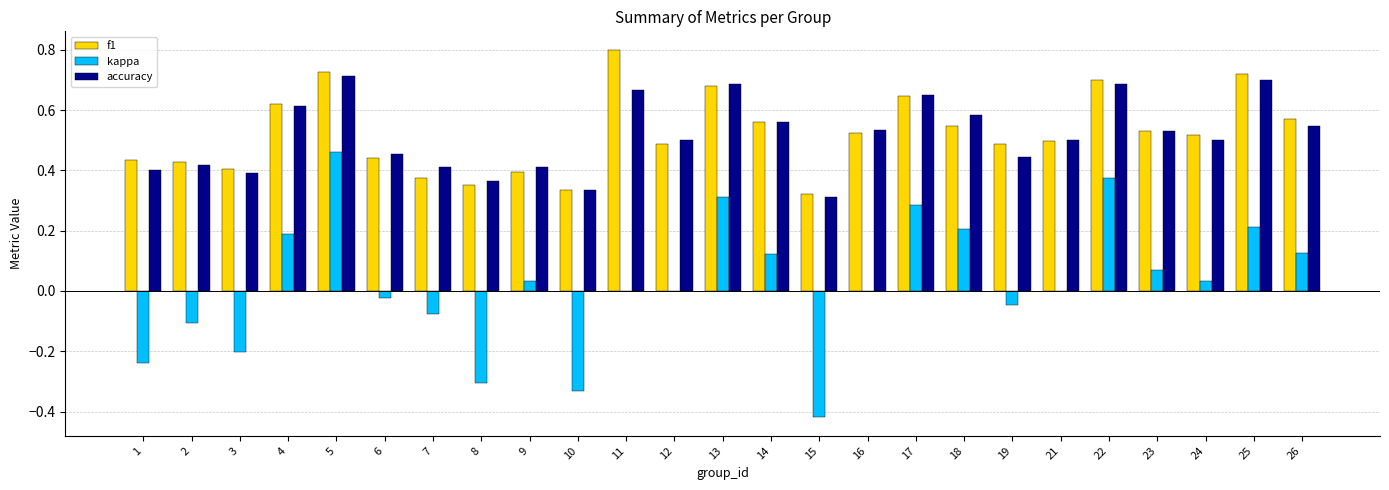

Is the value of kappa at 6 greater than the value of accuracy at 5?

No